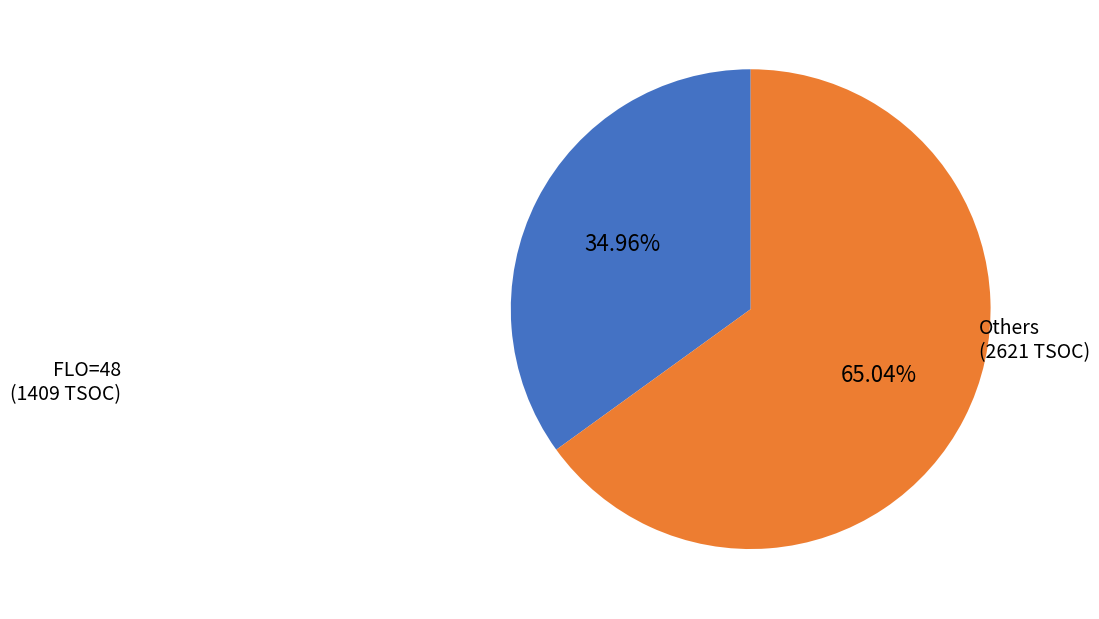

Which slice is the smallest?

FLO=48